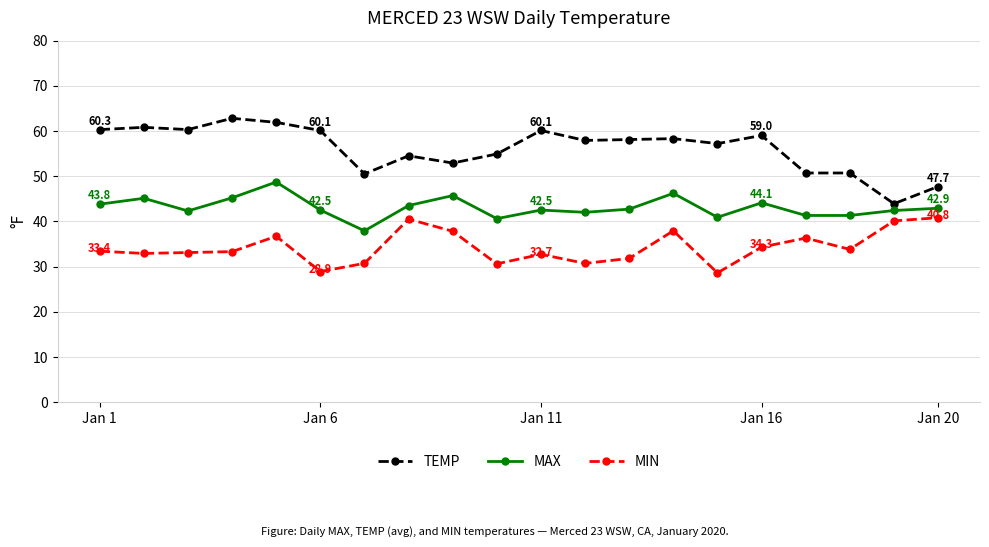

Which series has the largest range (max minus min)?

TEMP